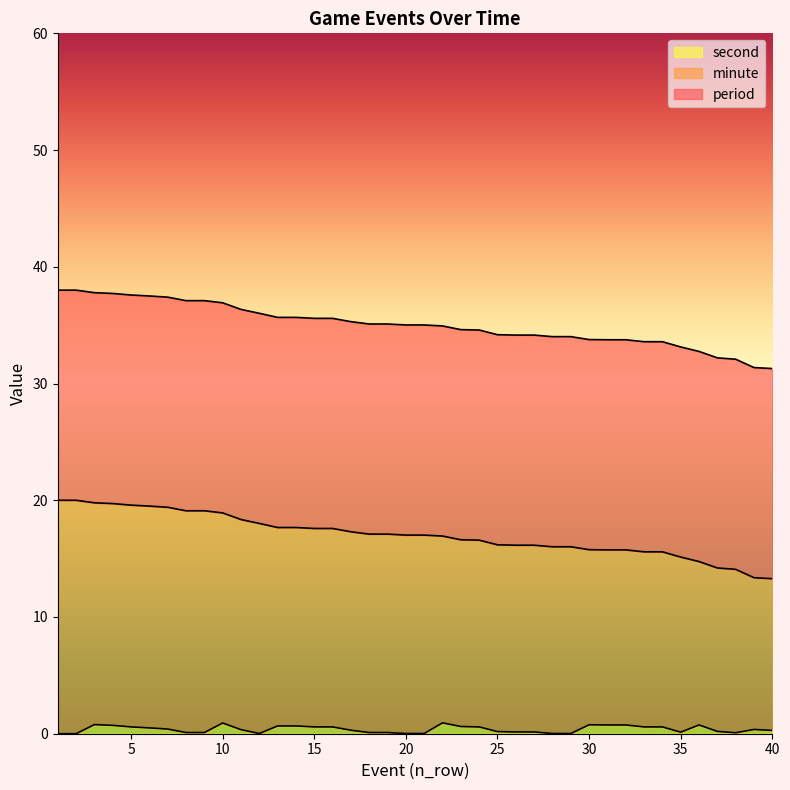

What are all the series names shown in the legend?

second, minute, period